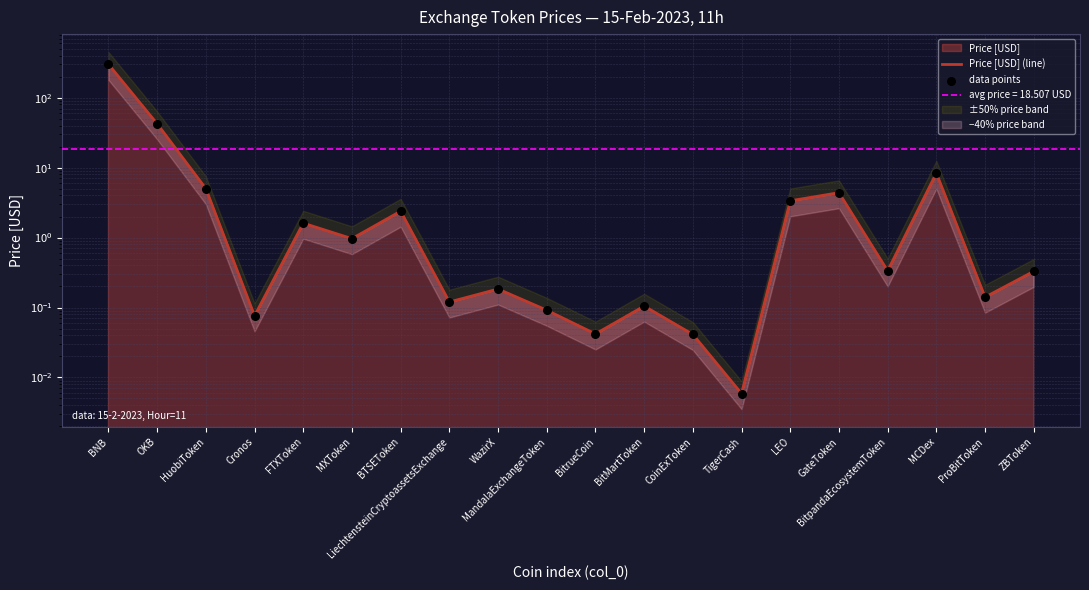

At which category is the sum across all series the highest?

BNB